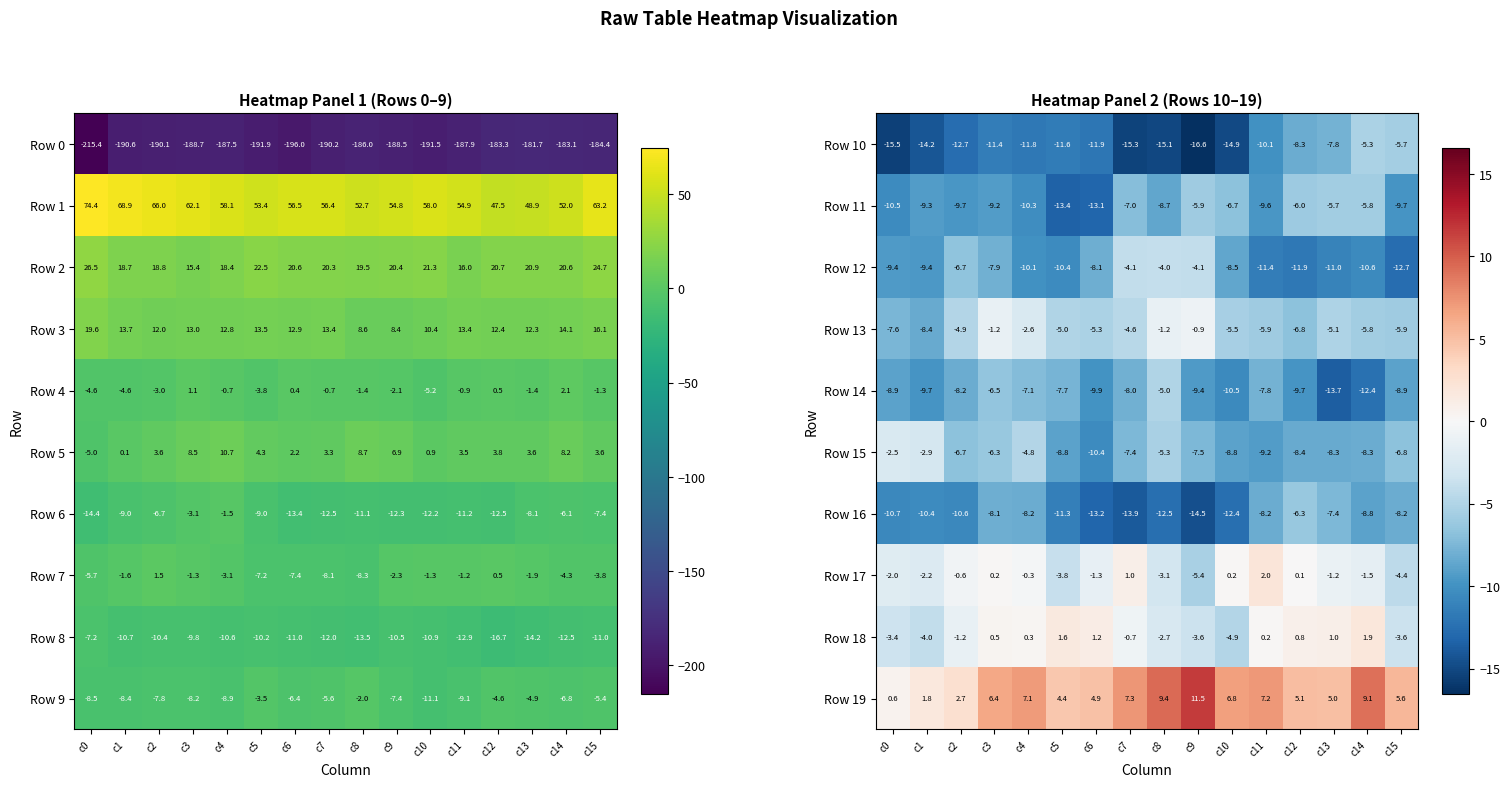

Is the value of Row 12 at c15 greater than the value of Row 10 at c6?

No